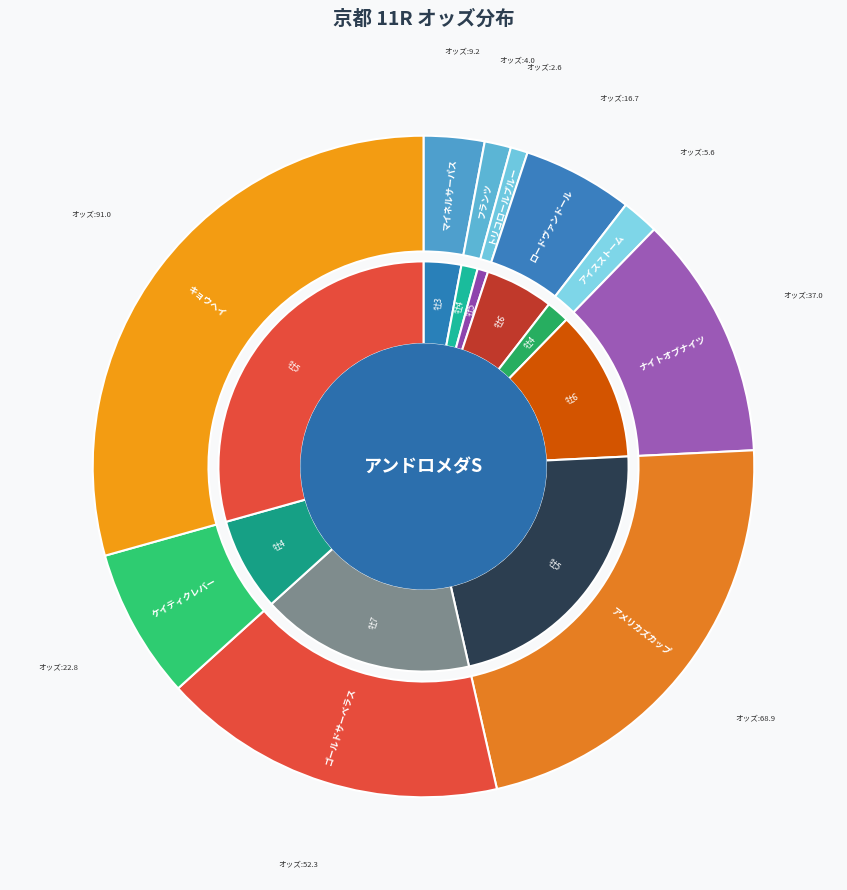

What portion of the pie excludes トリコロールブルー?

99.2%